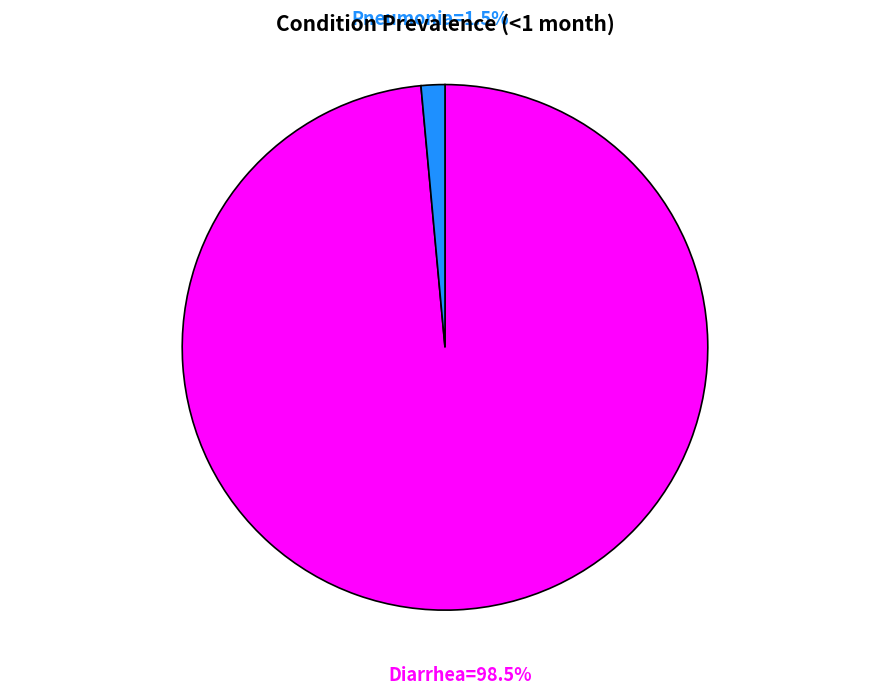

How many slices are in this pie chart?

2